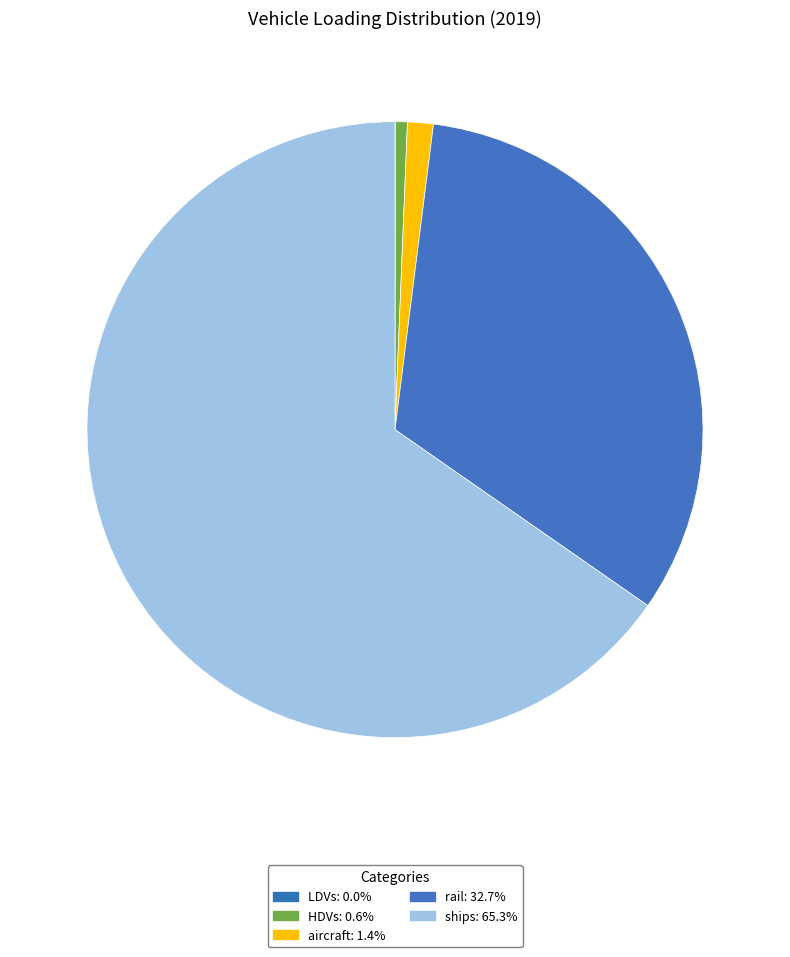

To the nearest percent, what is the difference between the largest and smallest slice percentages?

65%